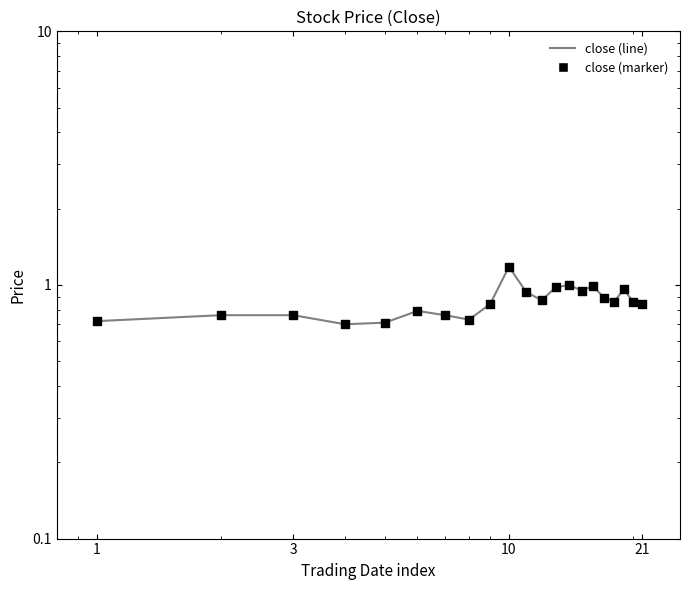

Which series has the largest total across all categories?

close